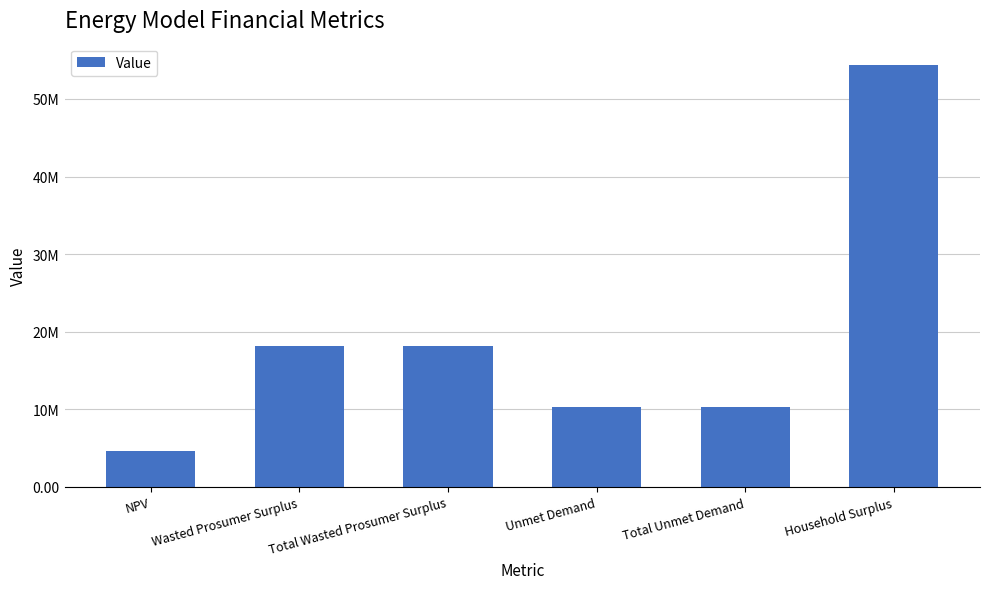

List the labels in order of value, smallest first.

NPV, Unmet Demand, Total Unmet Demand, Wasted Prosumer Surplus, Total Wasted Prosumer Surplus, Household Surplus